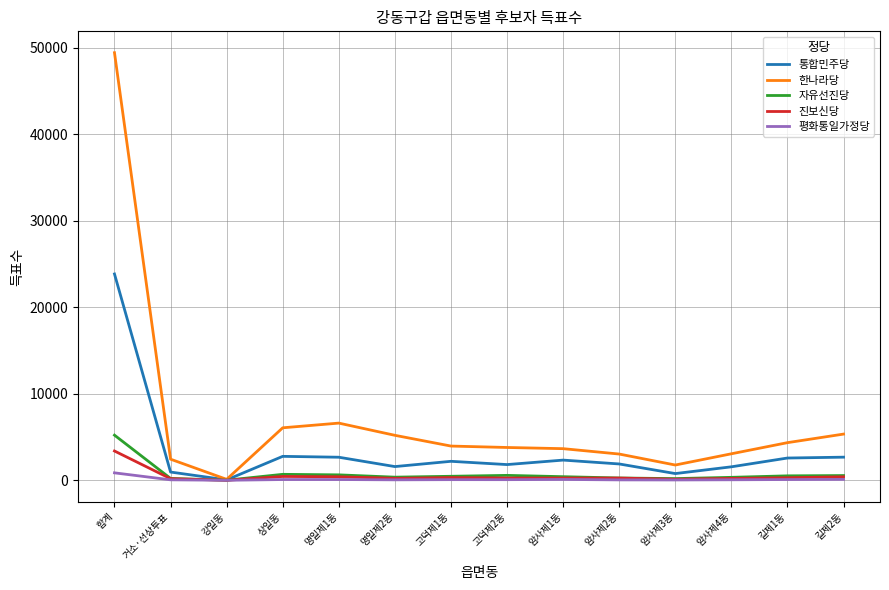

Is this an area chart (filled region under the line)?

No